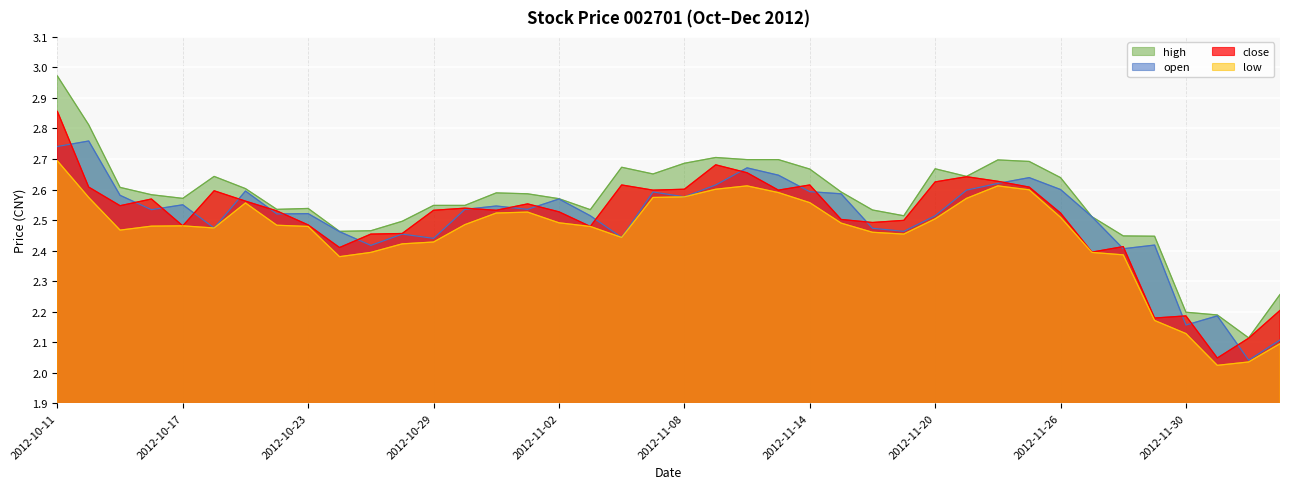

True or false: high and close intersect in this chart.

False